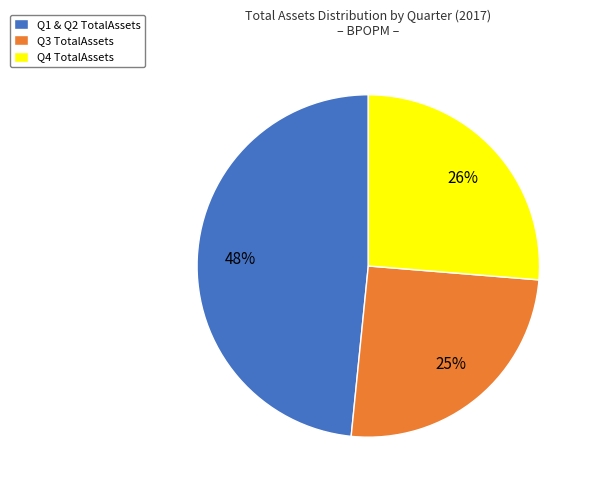

Is the sum of Q3 TotalAssets and Q4 TotalAssets greater than half?

Yes